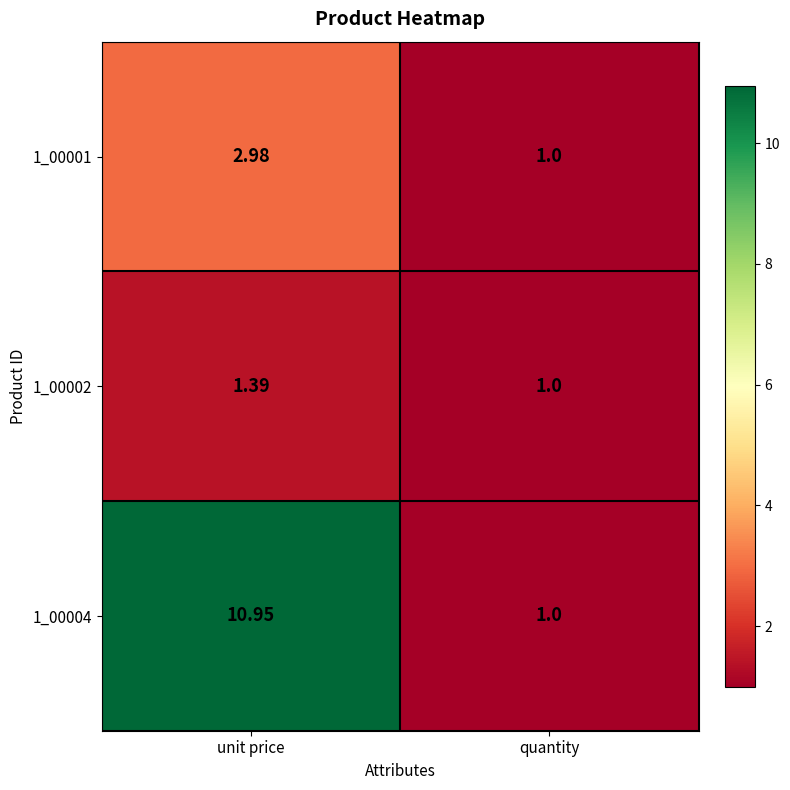

Which category has the highest value in the 1_00004 series?

unit price